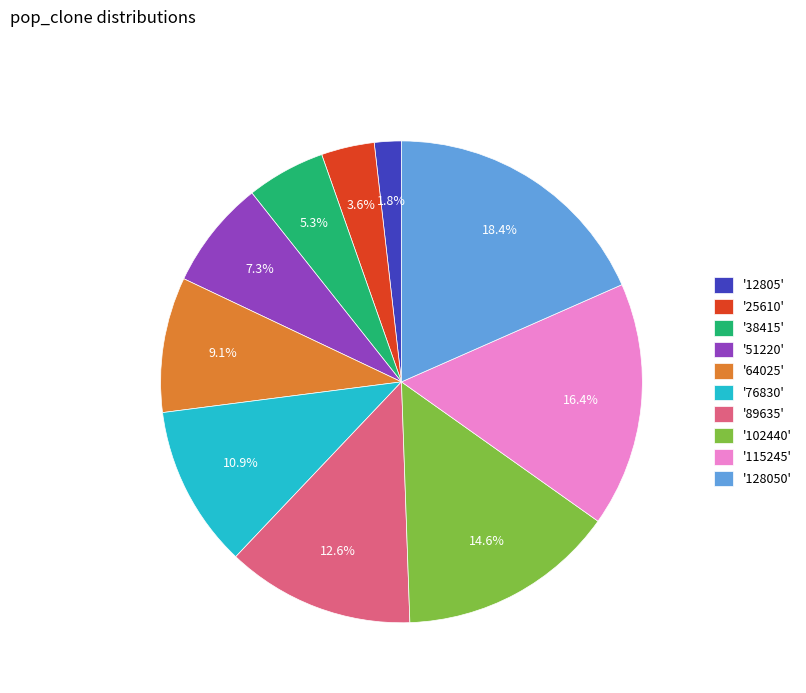

Approximately how many times larger is the value at '115245' compared to '12805'?

9.1